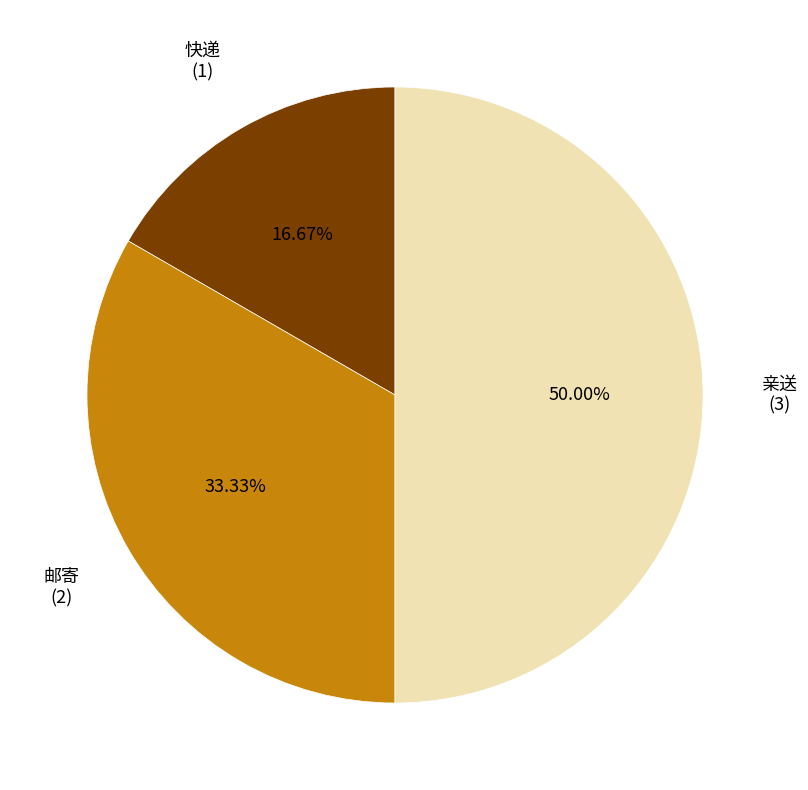

How many slices are in this pie chart?

3